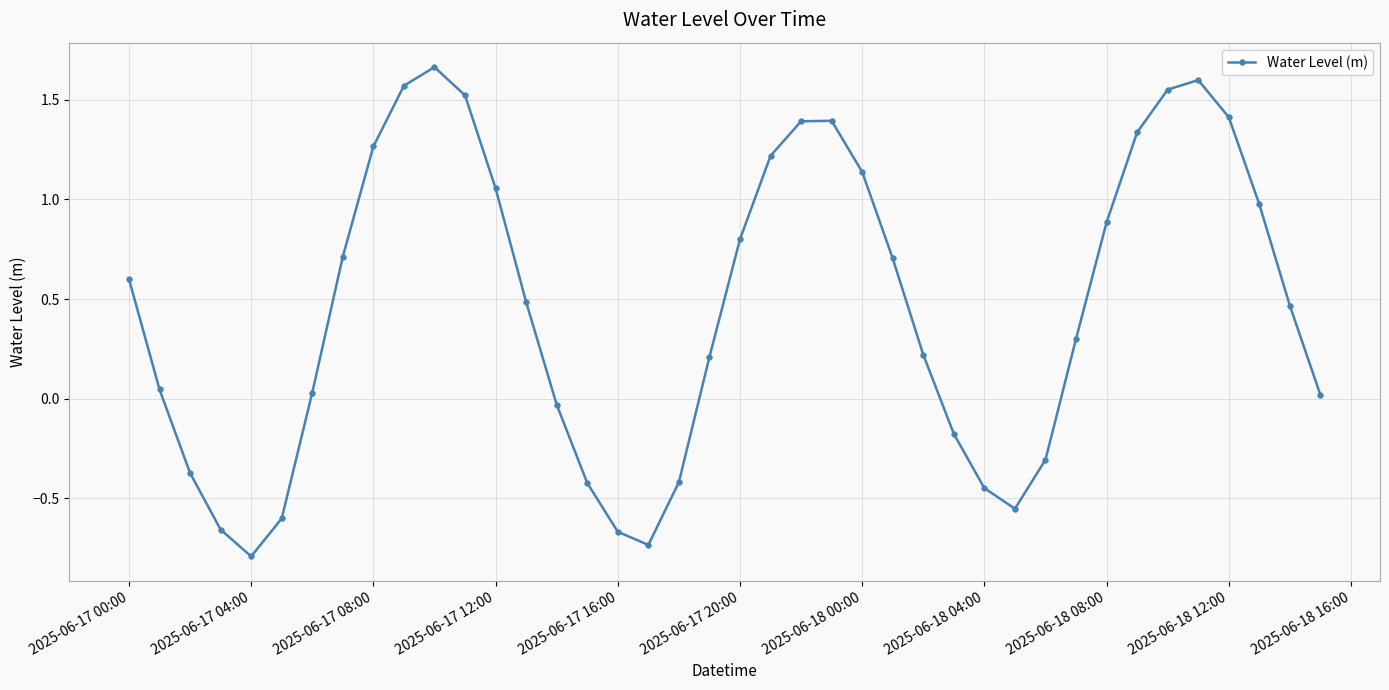

True or false: there are more than 0 points higher than both neighbors.

True